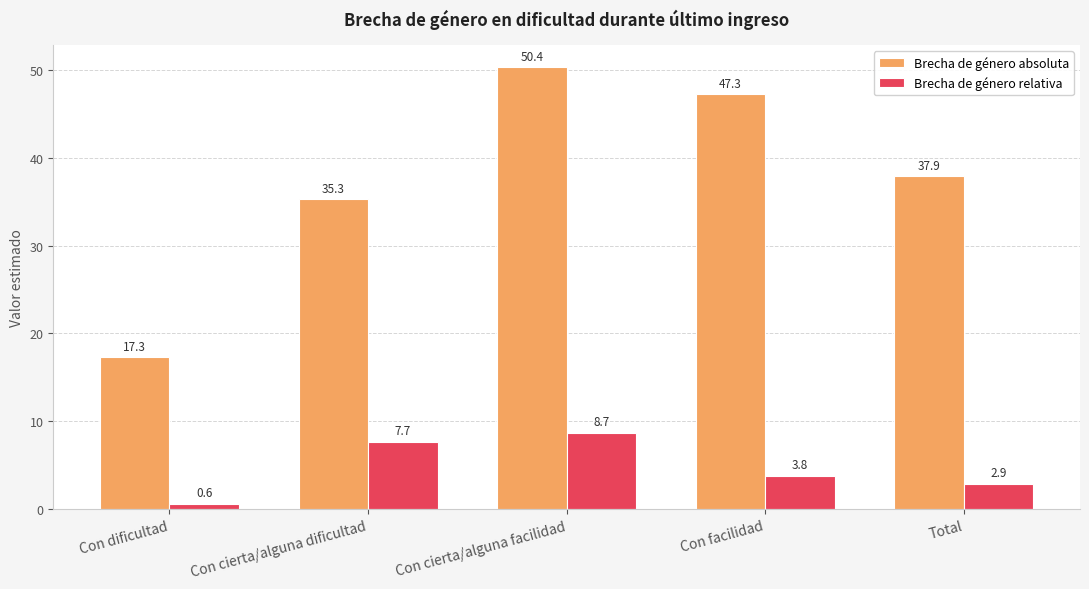

Which series has the largest range (max minus min)?

Brecha de género absoluta